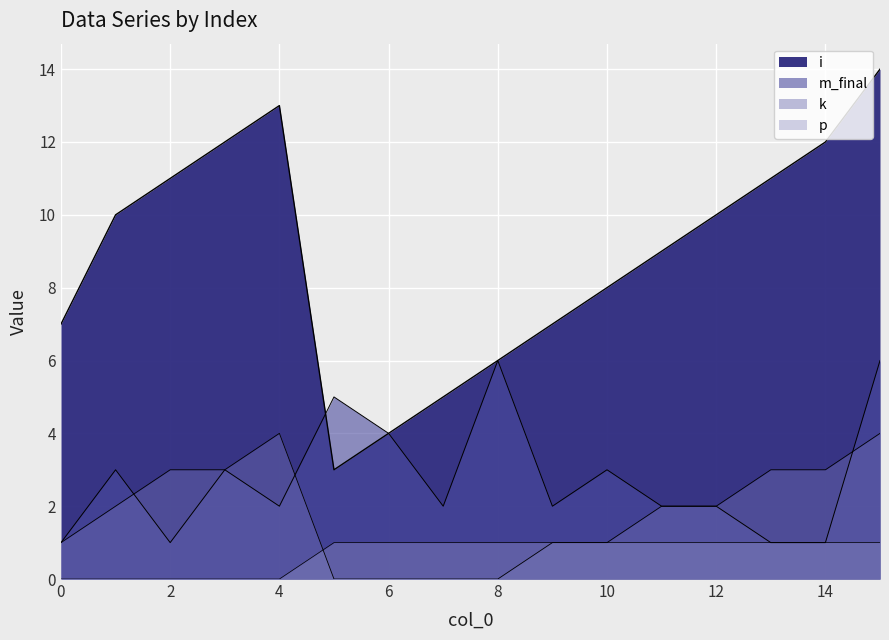

What are all the series names shown in the legend?

i, m_final, k, p